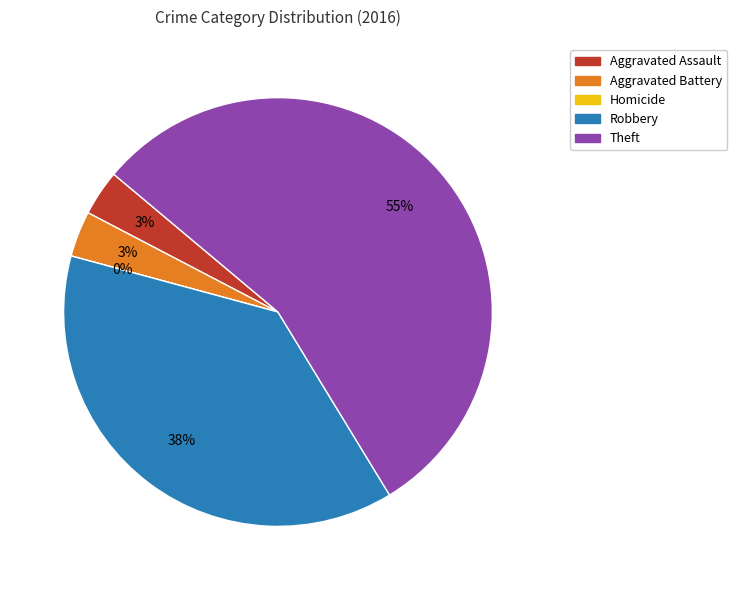

What percentage is the Robbery slice, to the nearest percent?

38%